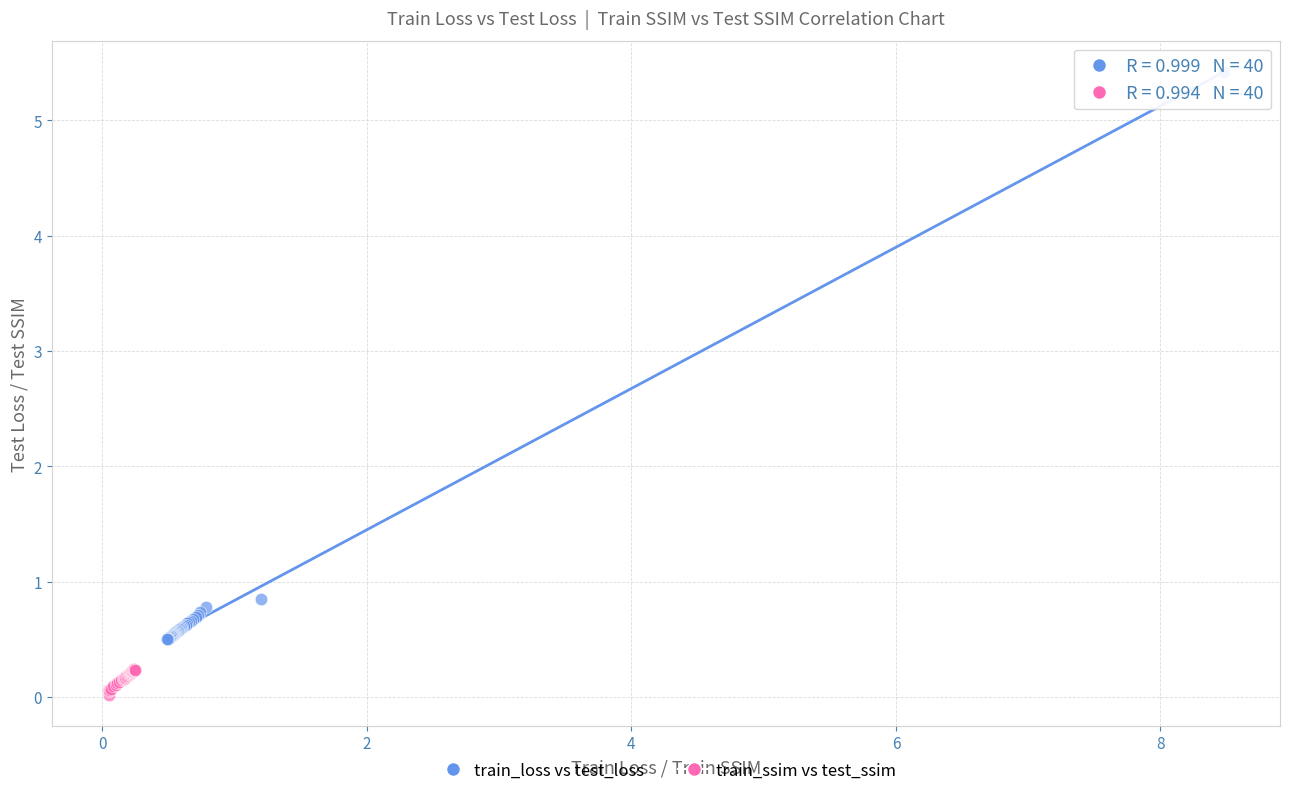

Which series has the largest Y range (max minus min)?

train_loss vs test_loss